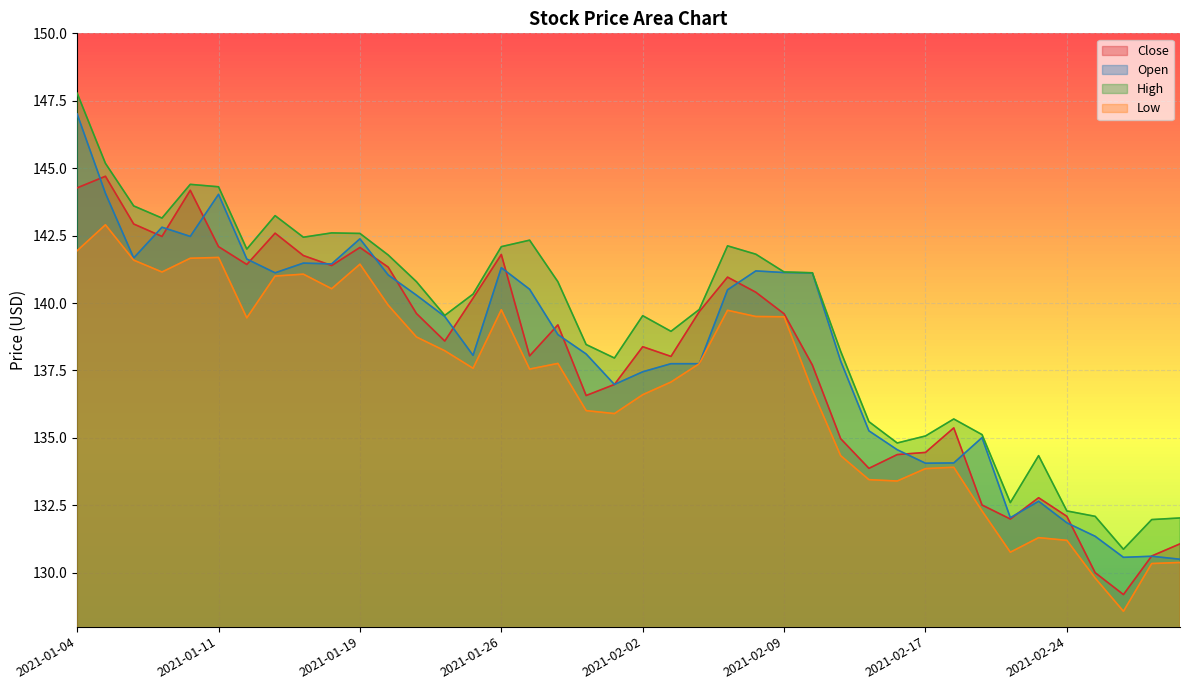

What is the greatest value displayed?

147.8